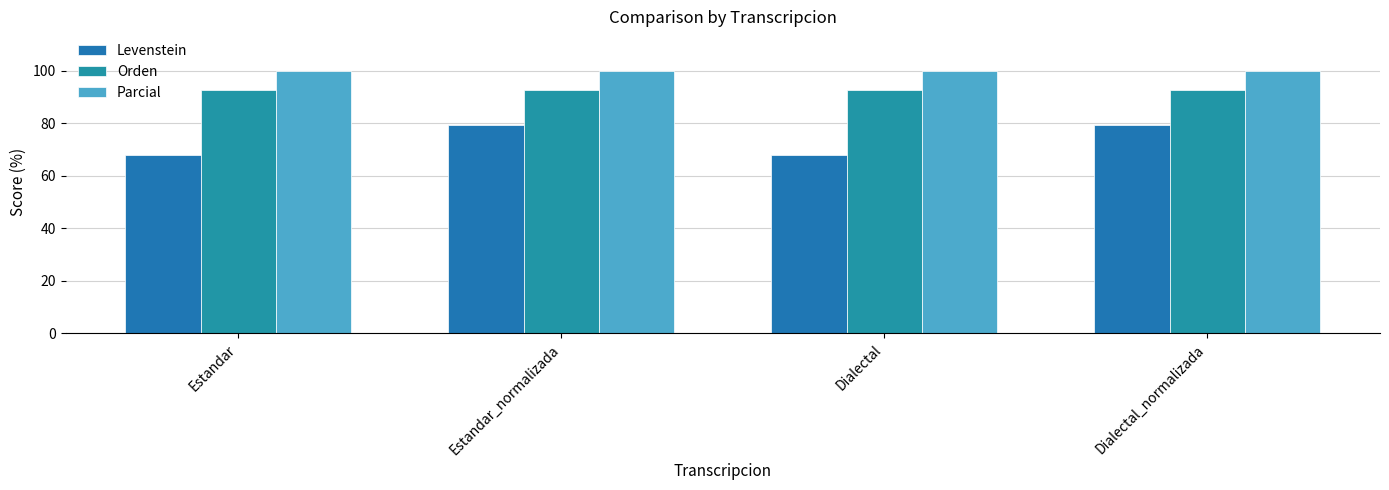

What is the total value across all series at Dialectal?

260.5